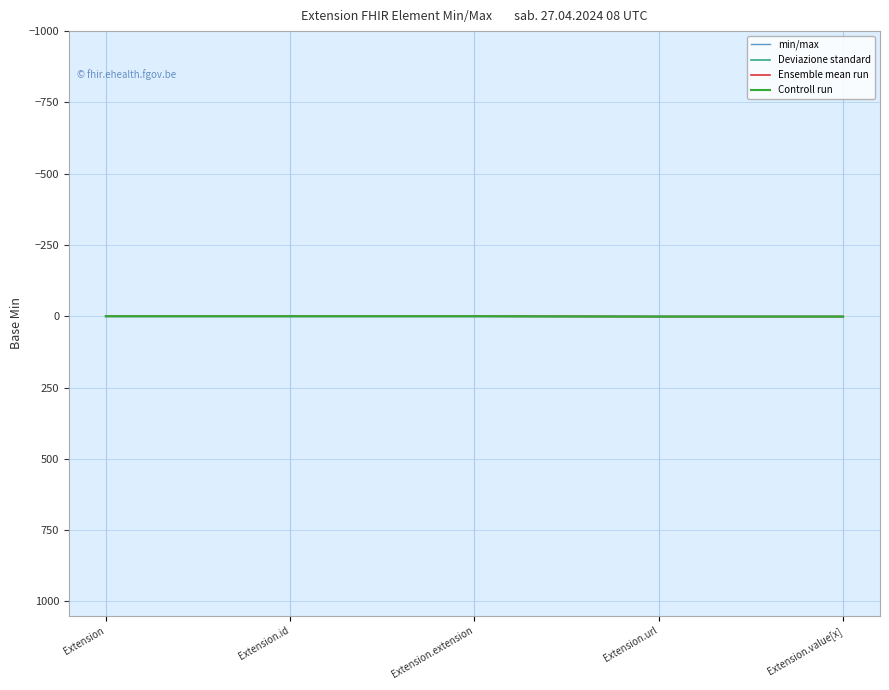

Reading left to right, extract all data points from this chart.

min/max: 0	0	0	1	1
Deviazione standard: 0	0	0	1	1
Ensemble mean run: 0	0	0	1	1
Controll run: 0	0	0	1	1